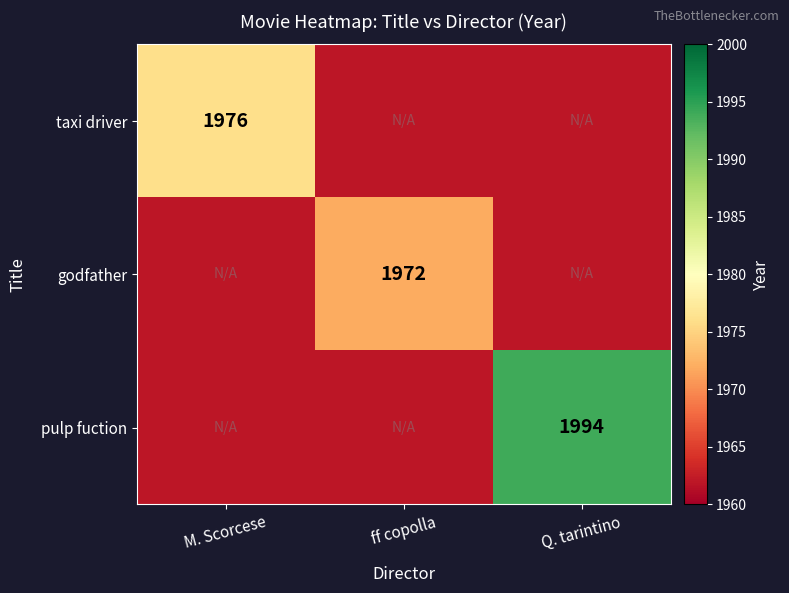

The pulp fuction series shows 1994 at Q. tarintino. True or false?

True